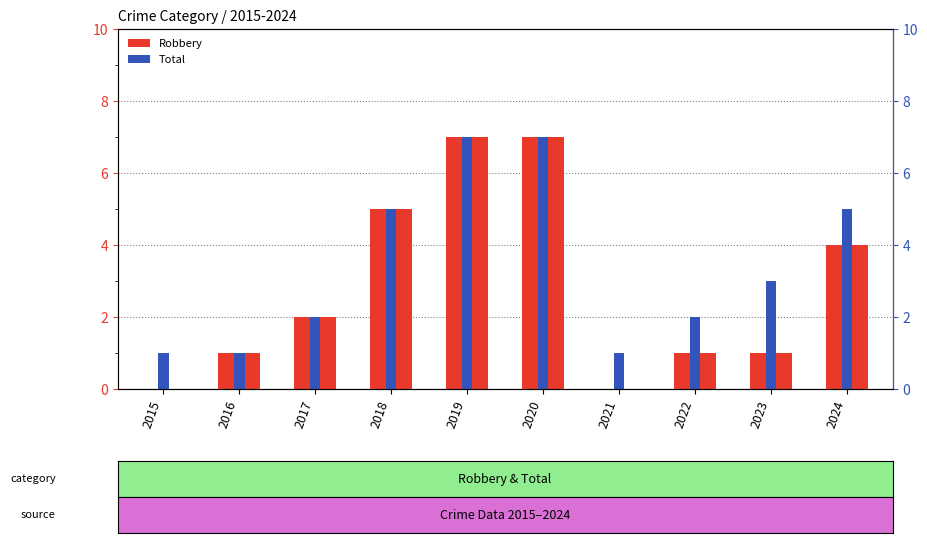

At how many categories does at least one series exceed 4?

4